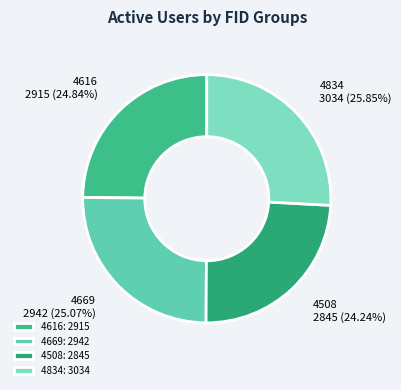

What percentage is NOT represented by 4669?

74.9%